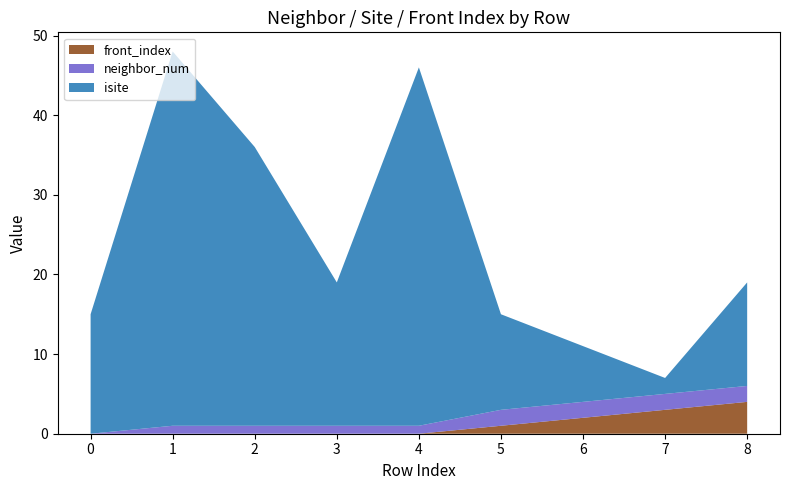

What are all the series names shown in the legend?

neighbor_num, isite, front_index